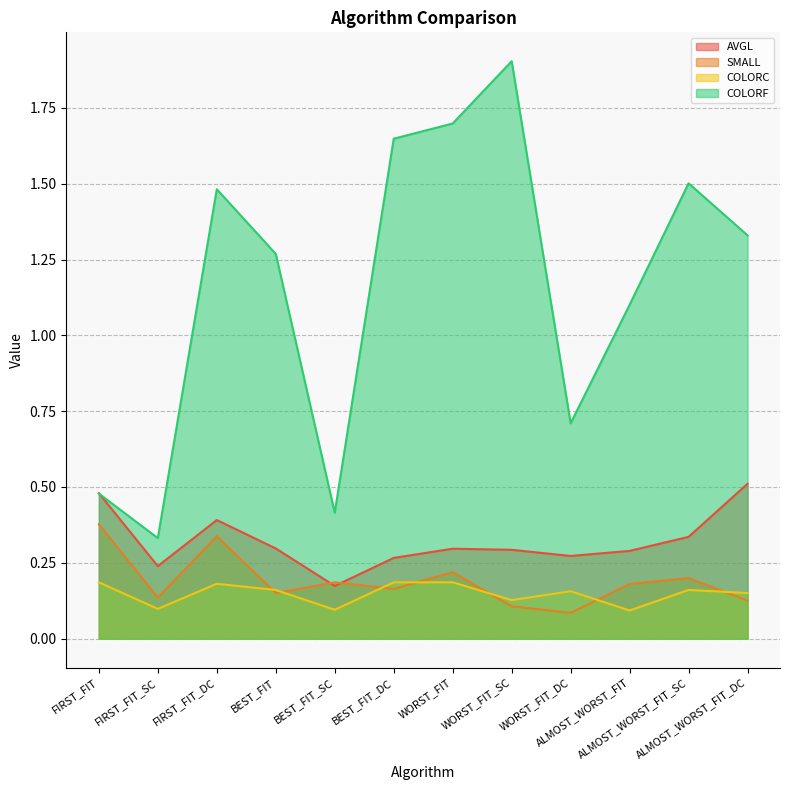

What is the minimum value shown in the chart?

0.1